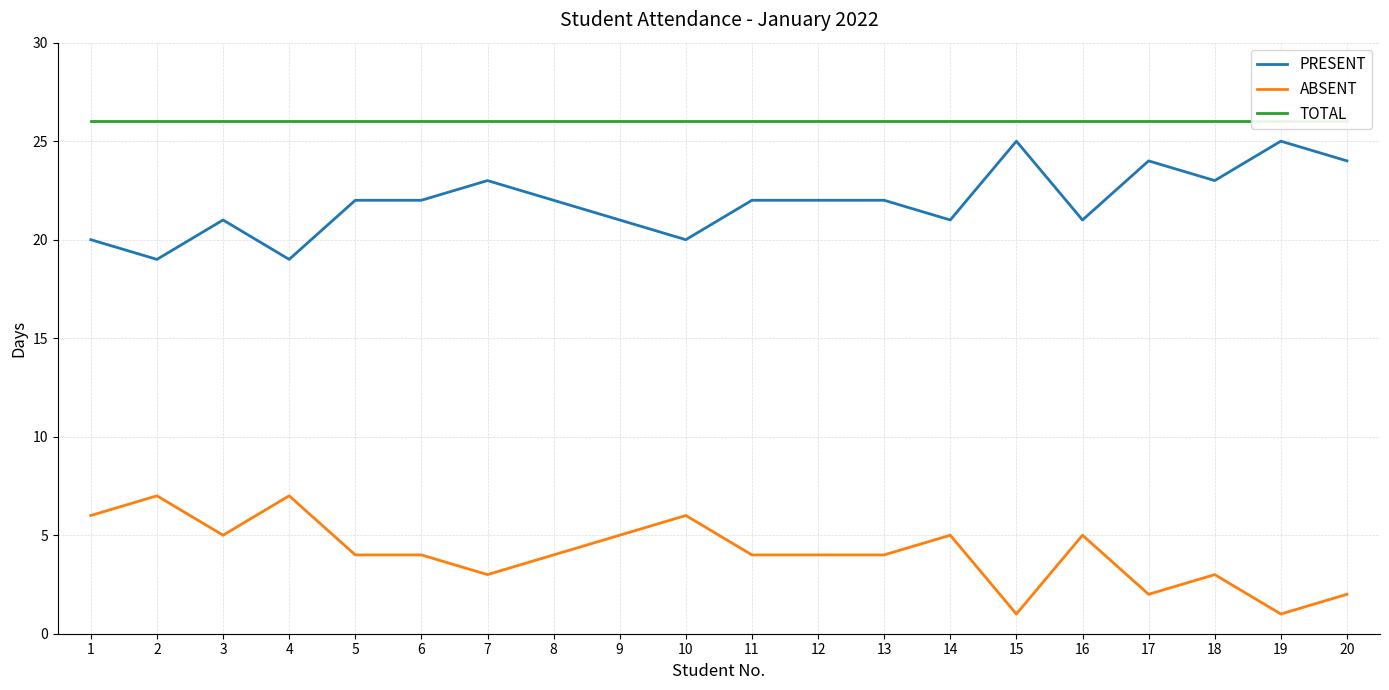

True or false: TOTAL has a value of 26 at 8.

True